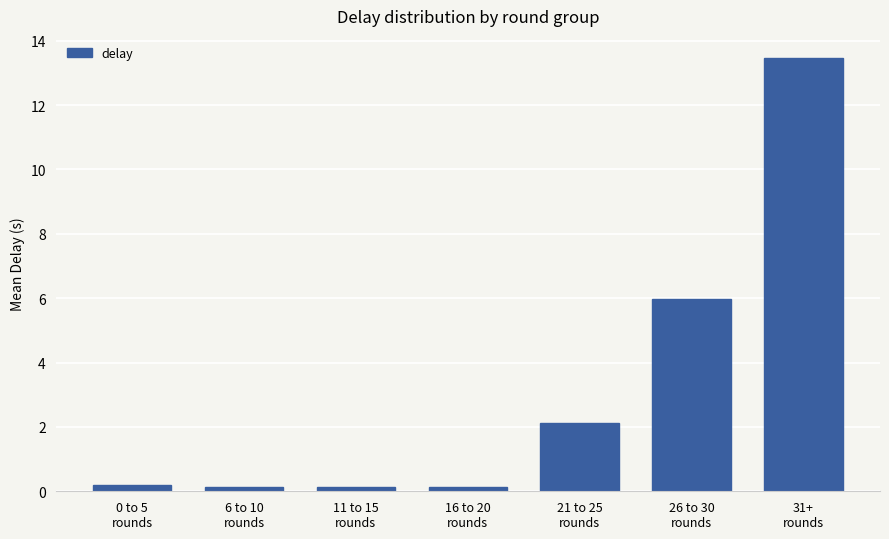

Are the bars grouped side by side (vs. stacked)?

No